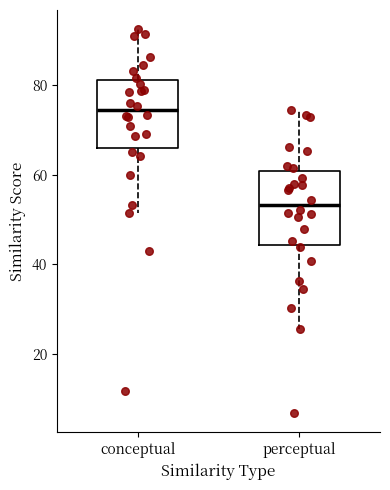

Where does the median line of the box for perceptual sit on the y-axis? The values are not printed on the chart, so give them approximately, as read against the axis.

54